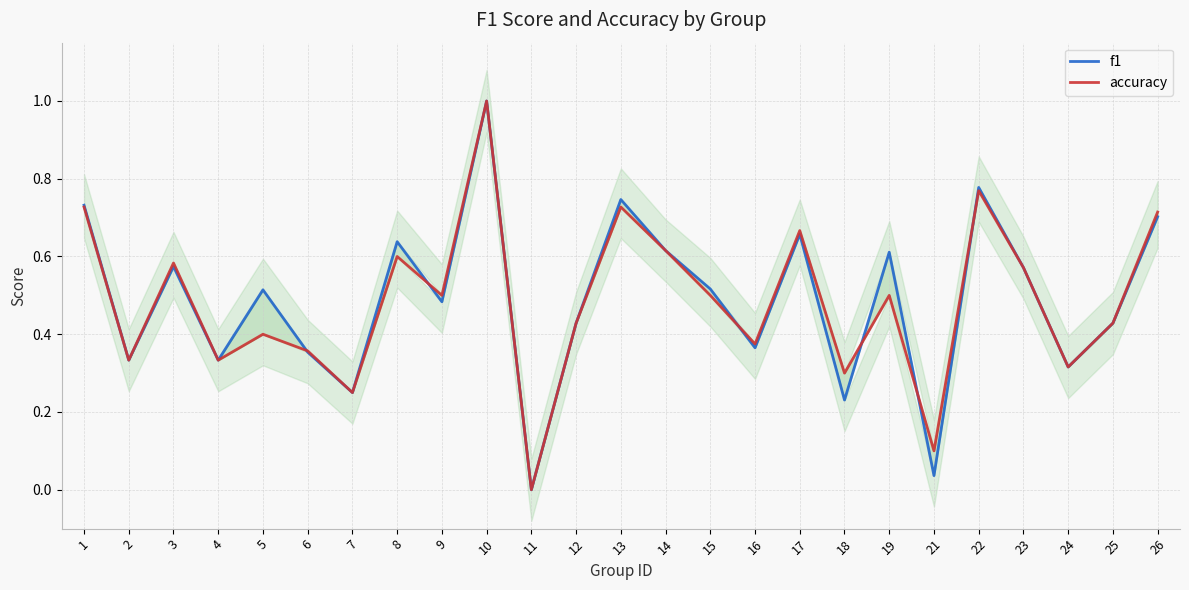

What is the value of the accuracy point at the 2nd from the left?

0.3